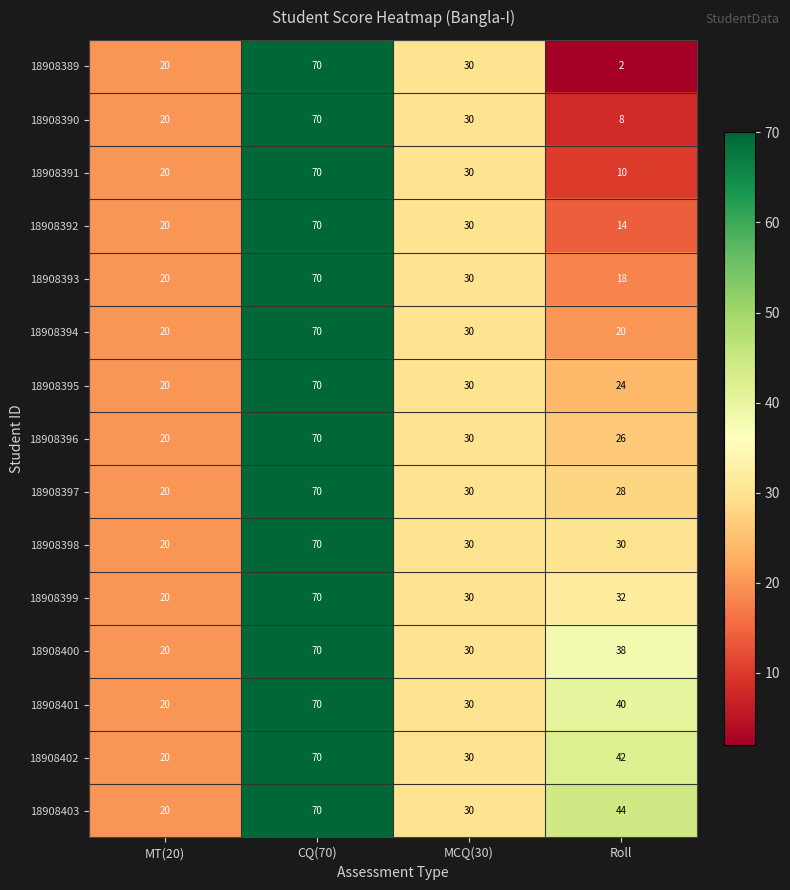

Is it true that 18908401 equals 30 at MCQ(30)?

True